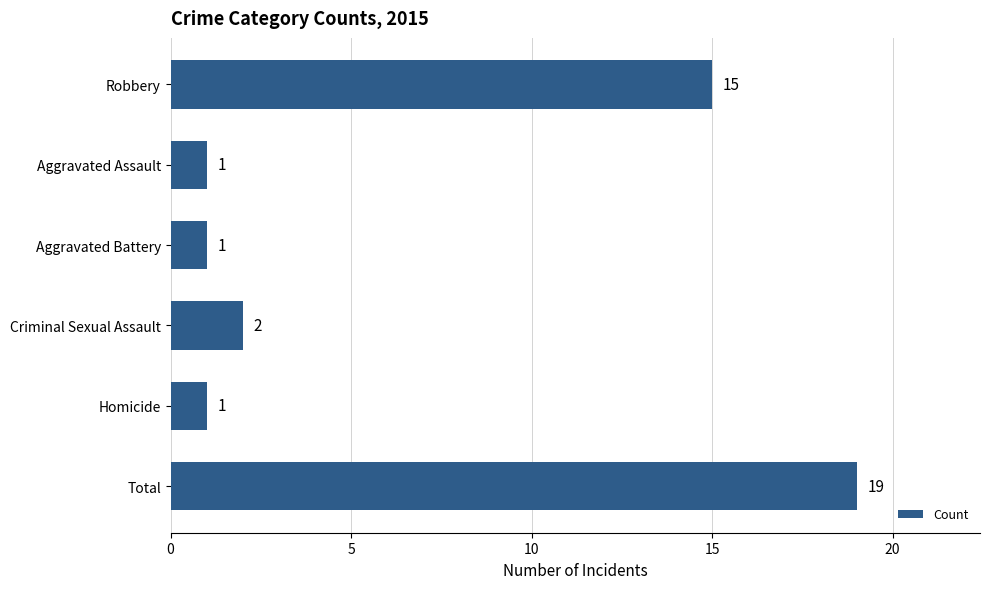

What is the difference between the second highest and minimum values?

14